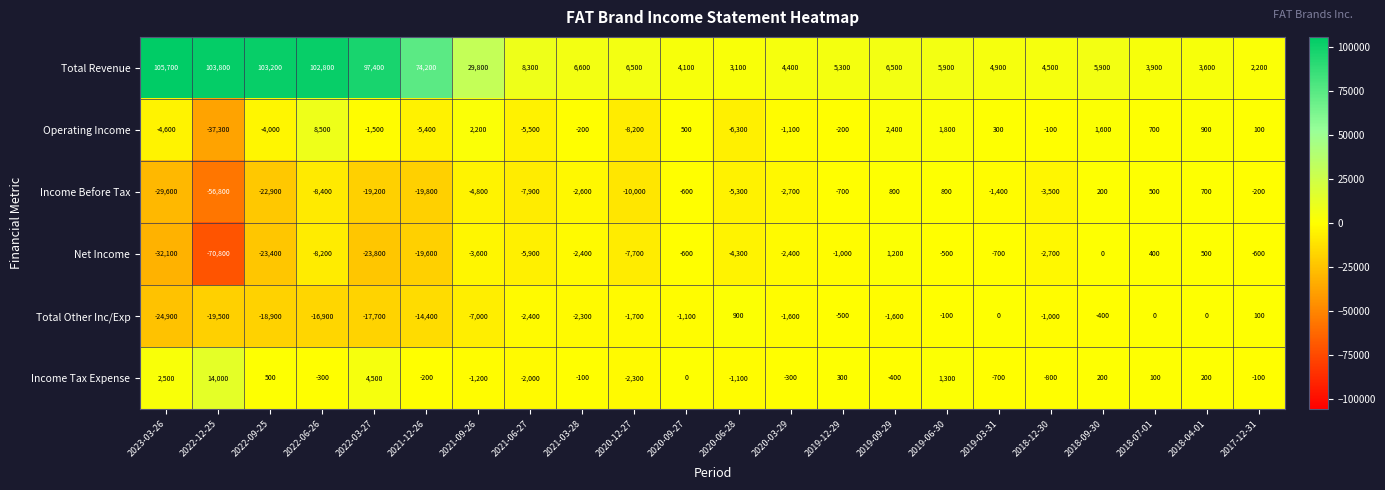

What is the difference between the Income Before Tax values at 2021-09-26 and 2018-07-01?

5300